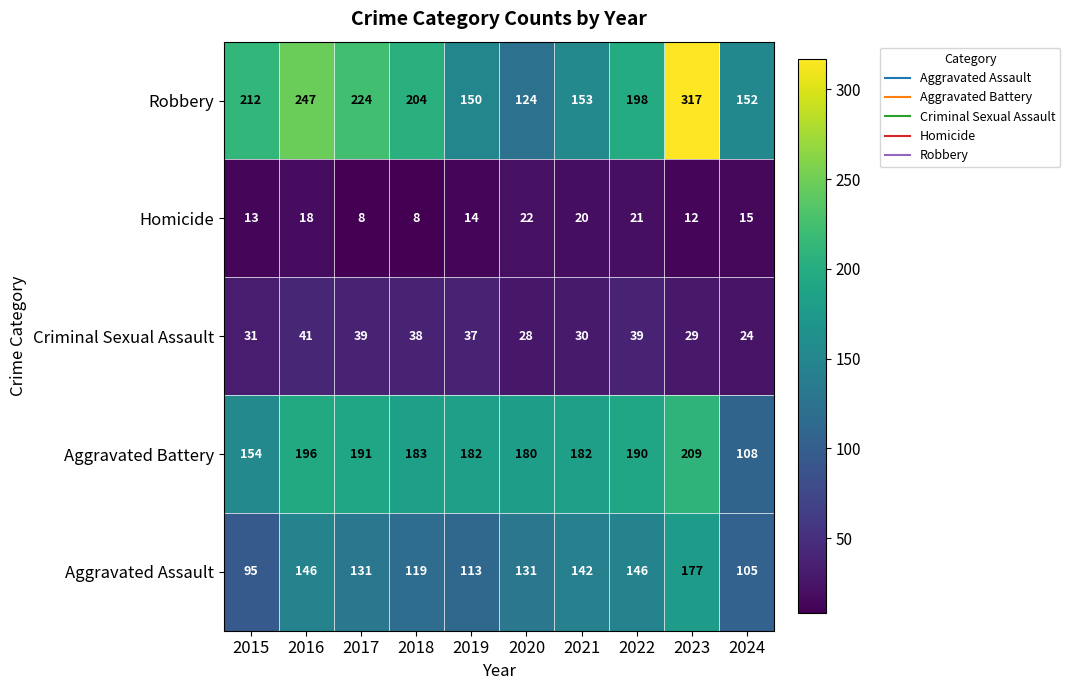

At which label does Criminal Sexual Assault reach its minimum?

2024